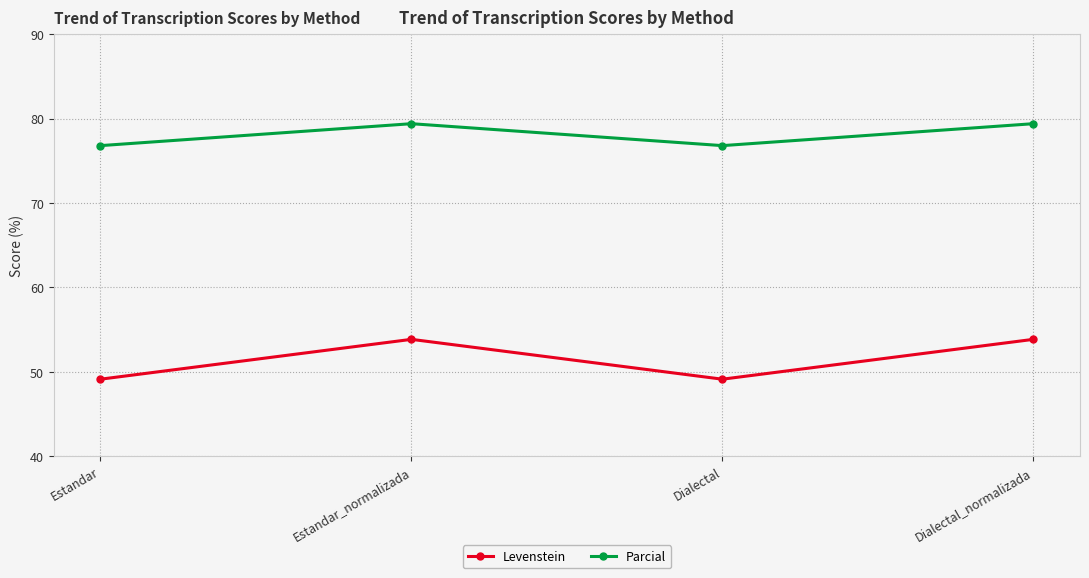

True or false: Parcial and Levenstein intersect in this chart.

False